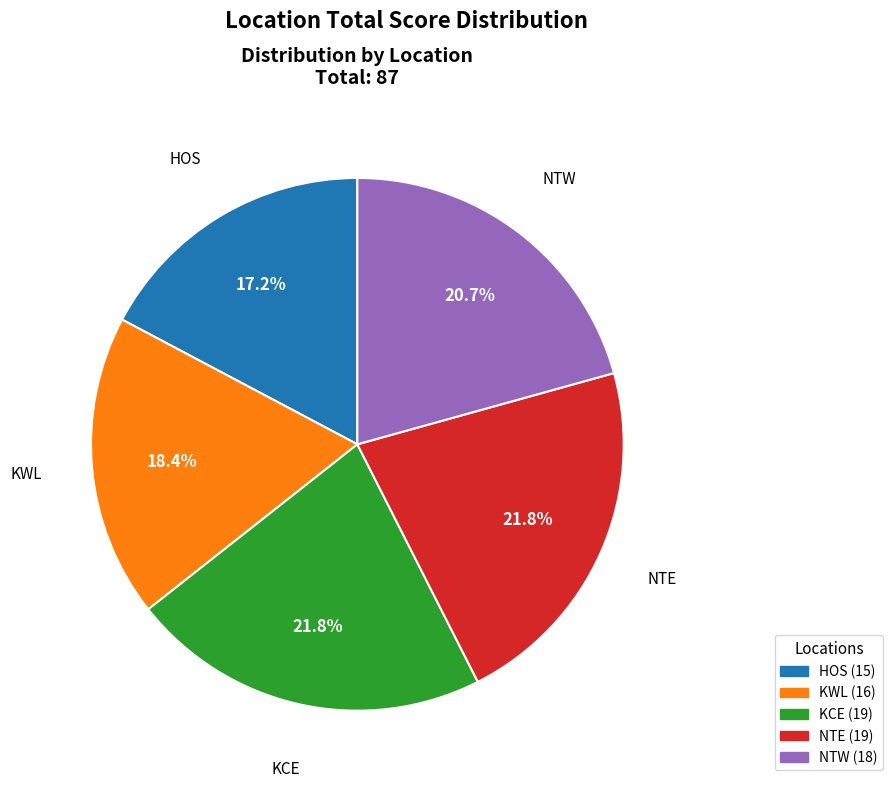

To the nearest percent, what percentage of the pie is HOS?

17%